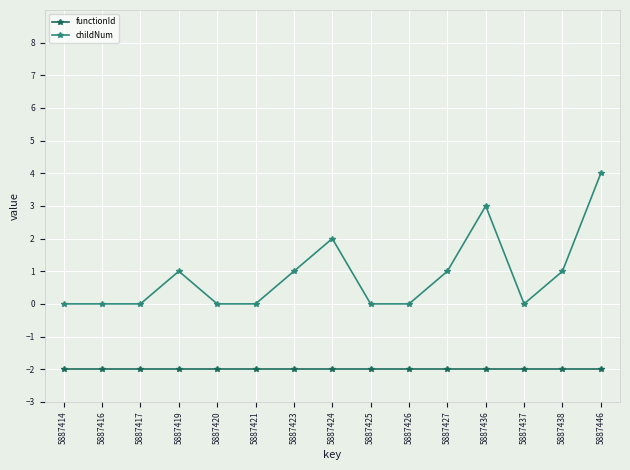

What is the maximum value shown in the chart?

4